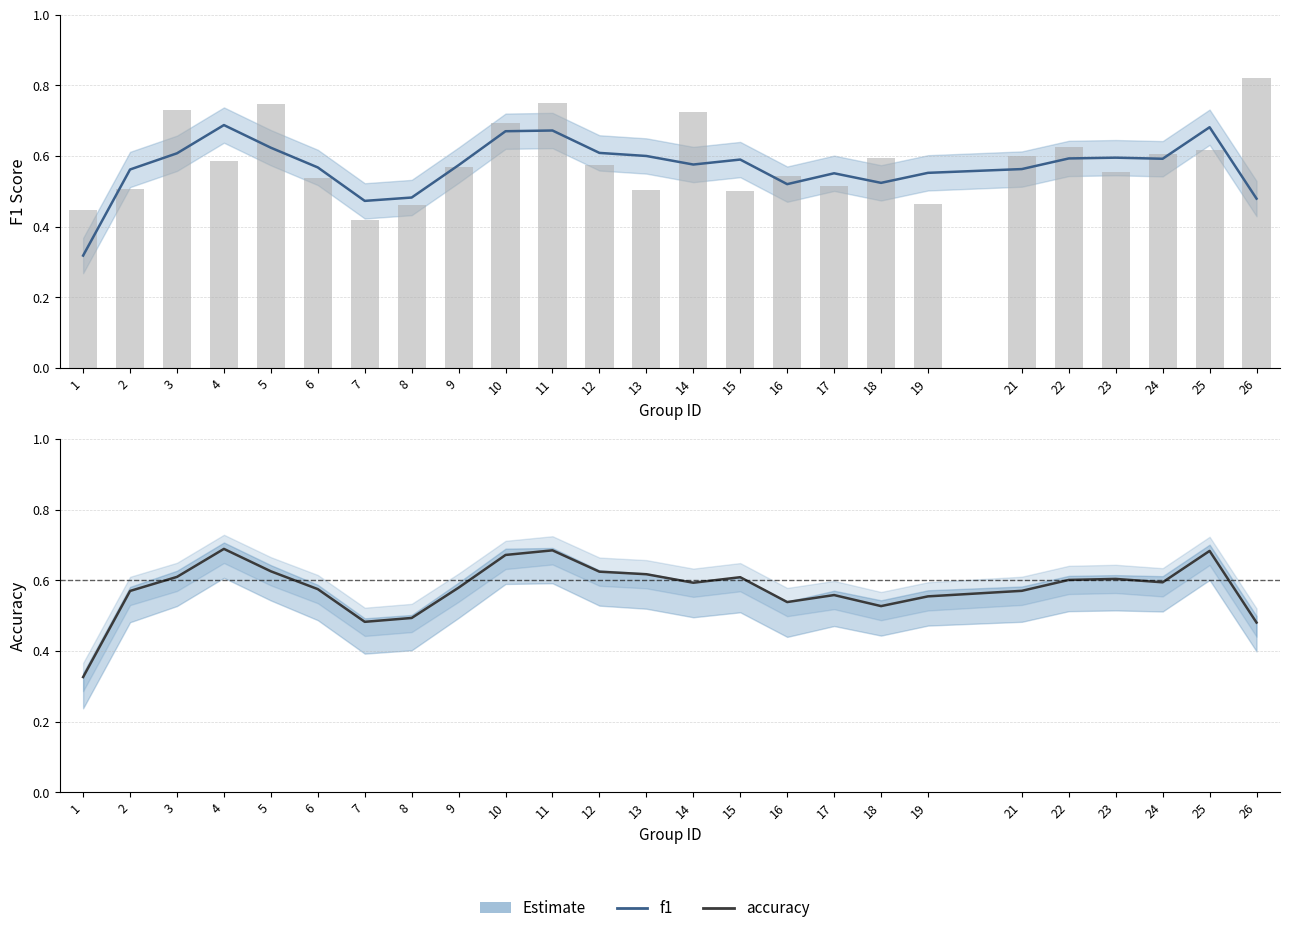

Rank the series at 24 from highest to lowest value.

accuracy, f1